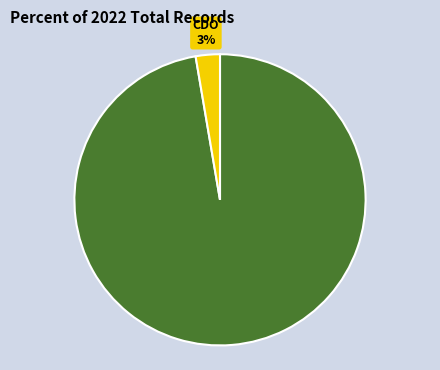

To the nearest percent, what is the average slice percentage?

50%